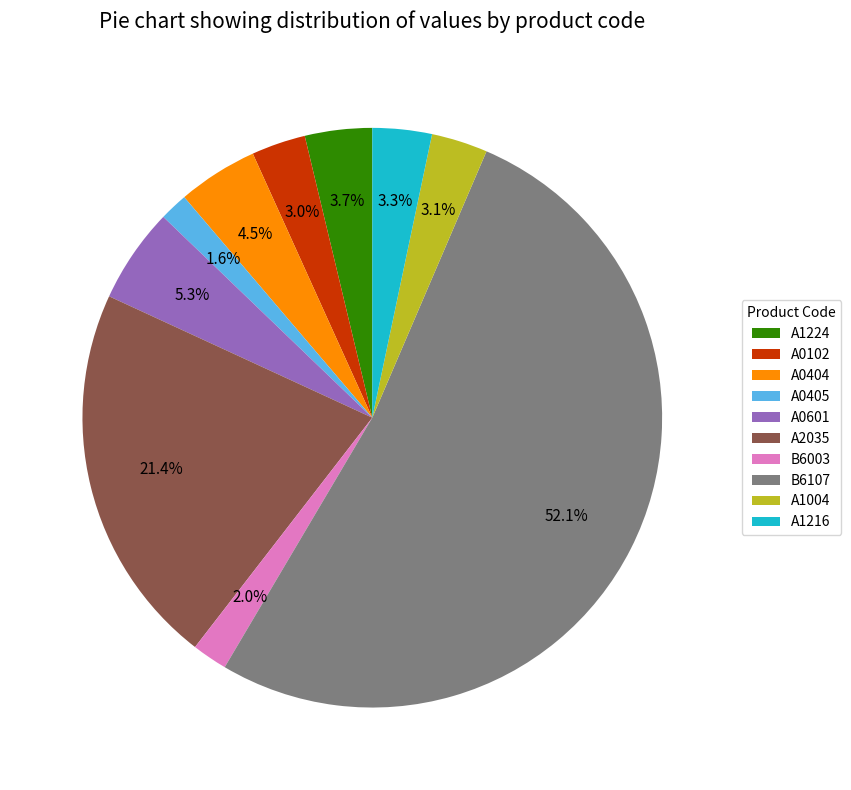

Is it true that A1004 is 3% of the pie?

True